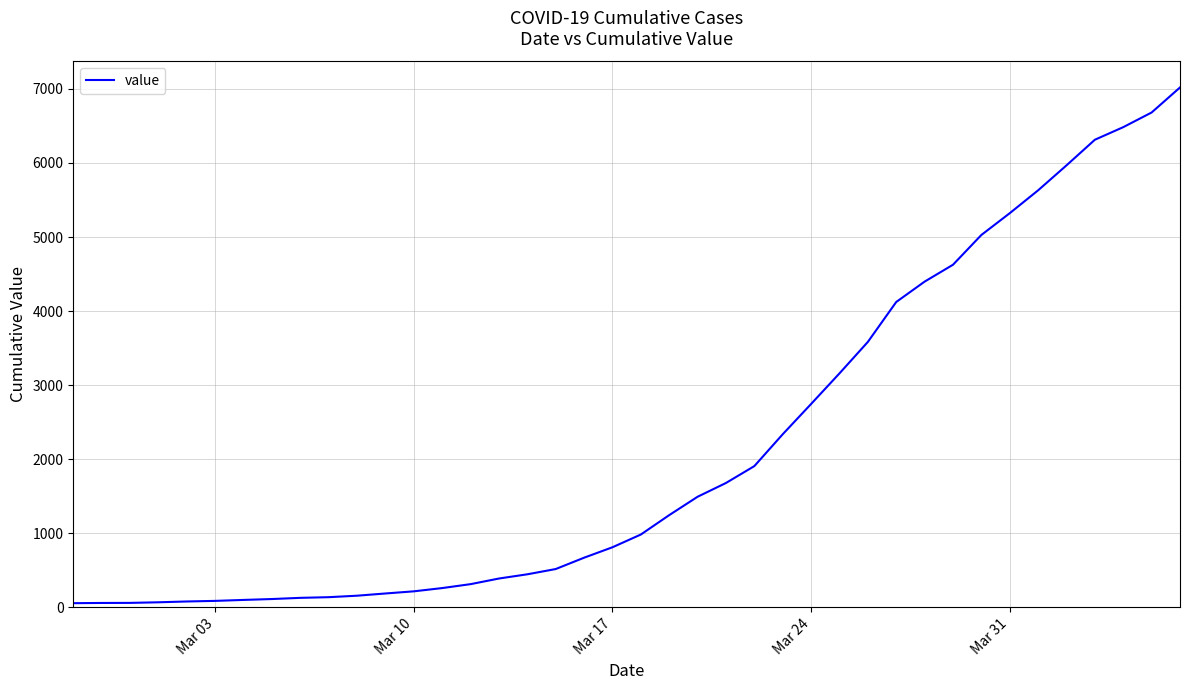

What is the difference between the maximum and minimum values?

6964